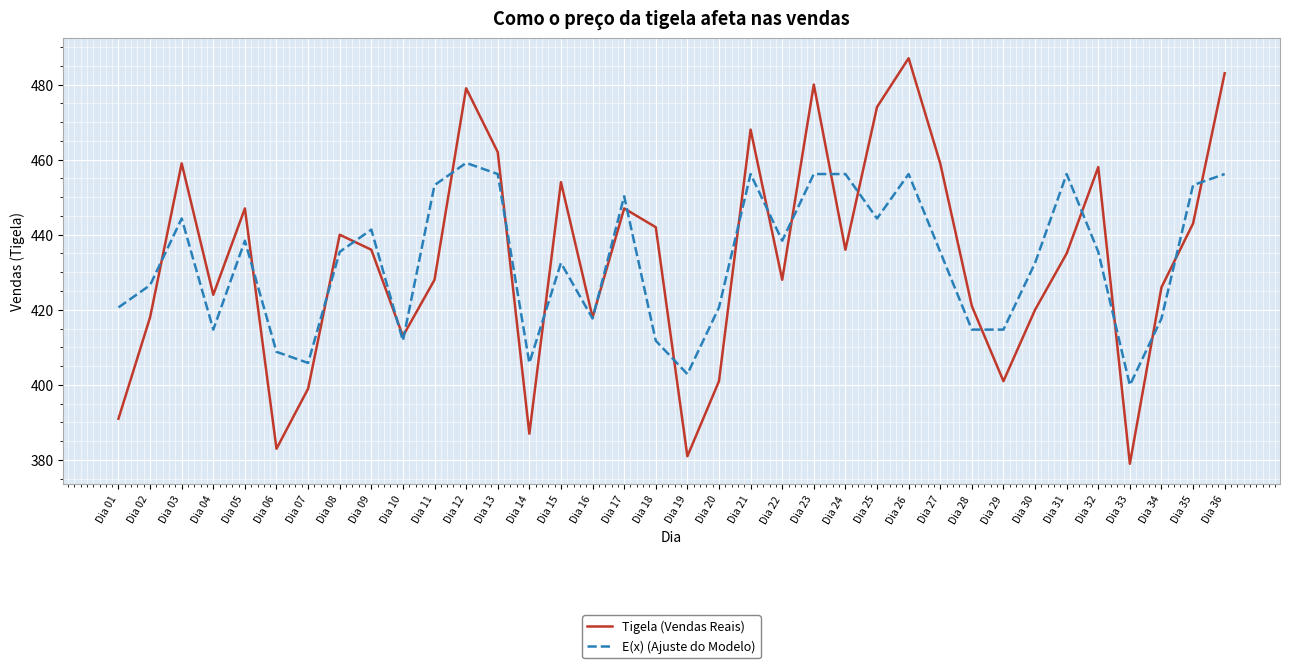

At Dia 10, list the series in order from largest to smallest.

Tigela (Vendas Reais), E(x) (Ajuste do Modelo)